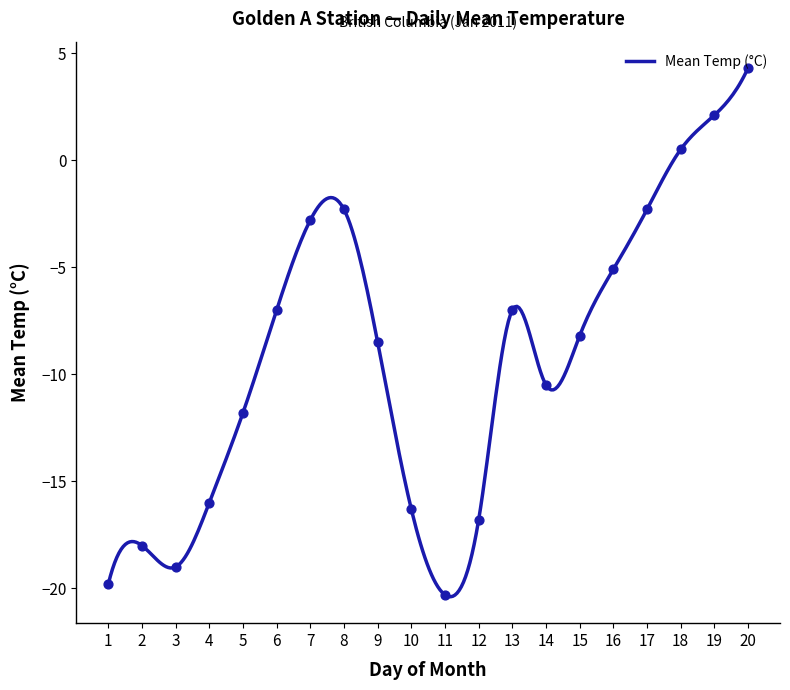

What is the change in value from 2 to 12?

+1.2